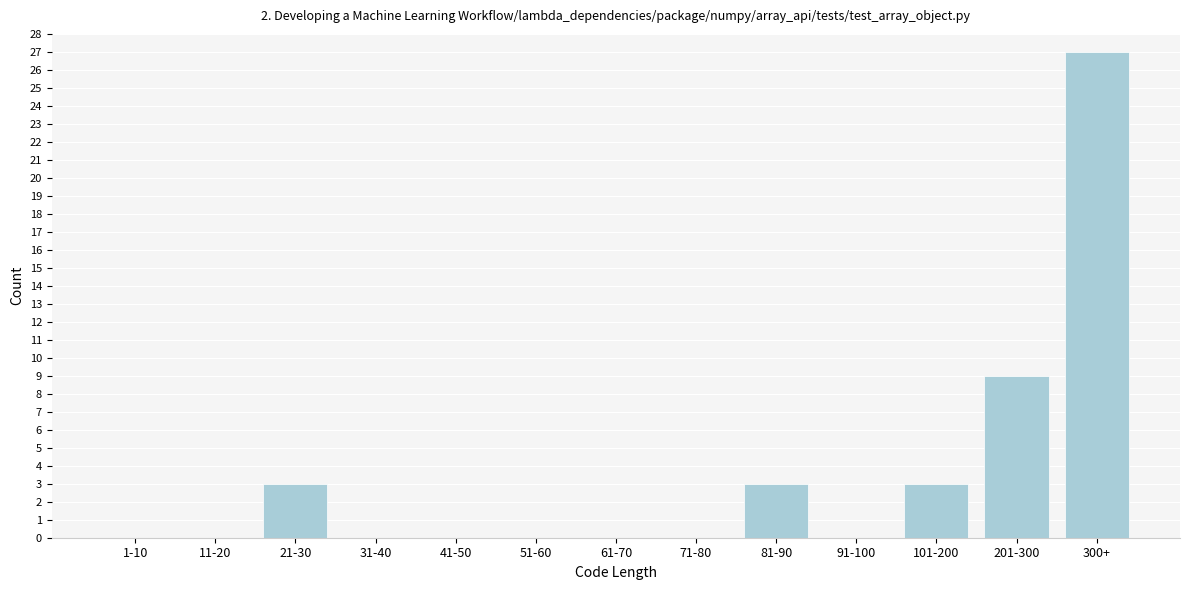

Reading right to left, transcribe all the data shown in this chart.

300+=27	201-300=9	101-200=3	91-100=0	81-90=3	71-80=0	61-70=0	51-60=0	41-50=0	31-40=0	21-30=3	11-20=0	1-10=0